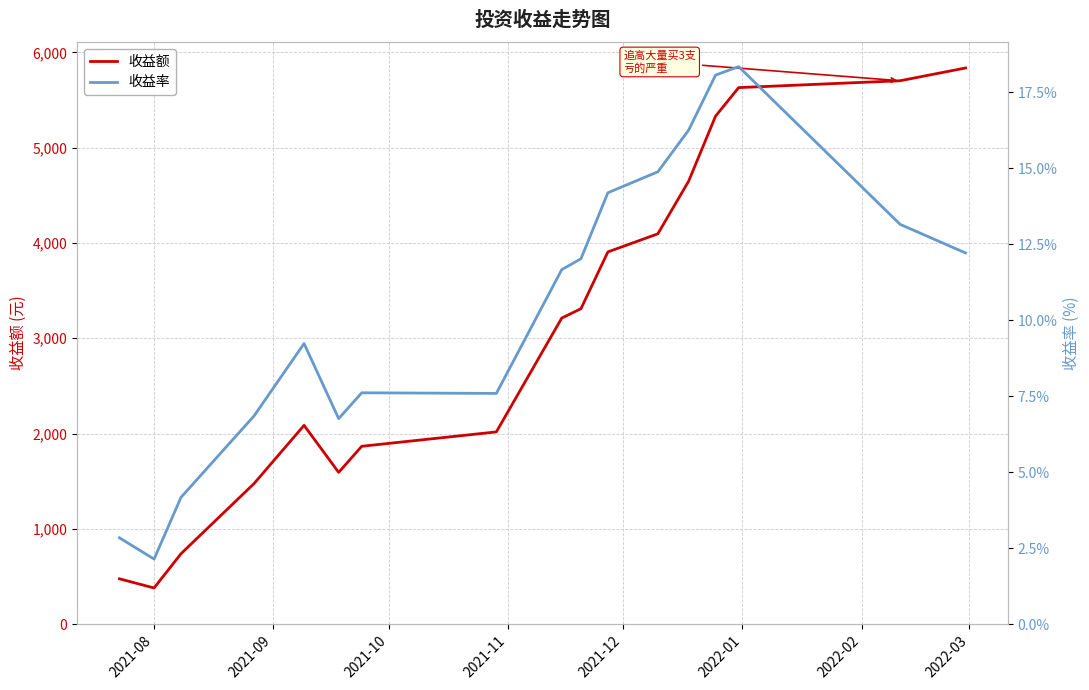

List the series in order of their peak value, highest first.

收益额, 收益率